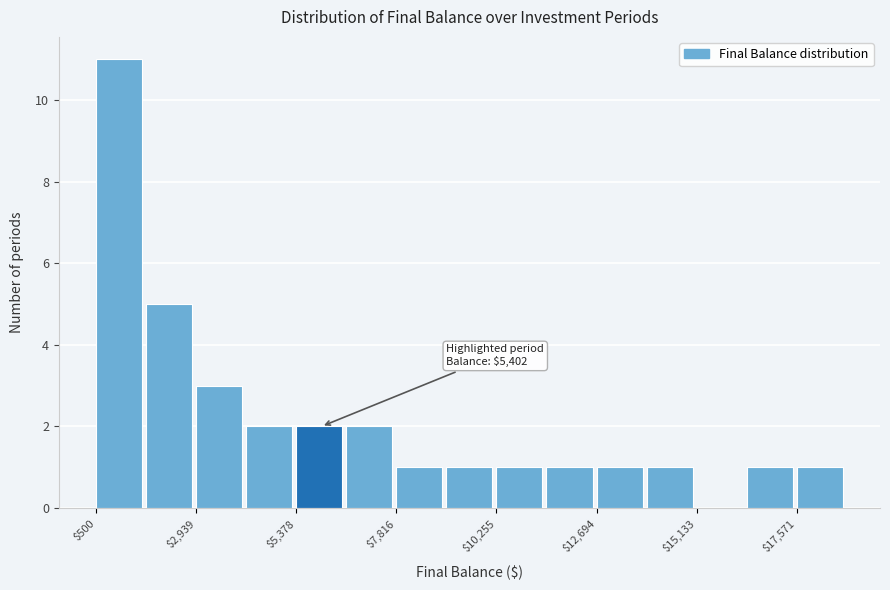

Read against the x-axis, roughly where is the centre of the tallest bar?

1000